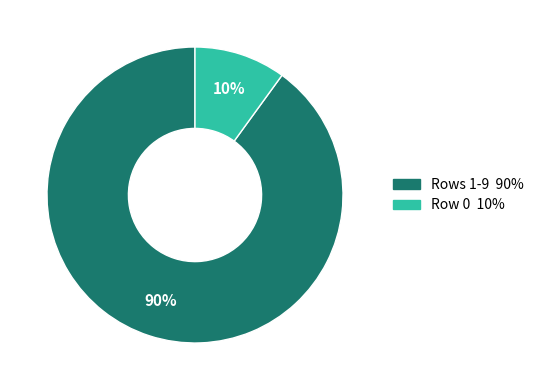

To the nearest percent, what is the difference between the largest and smallest slice percentages?

80%